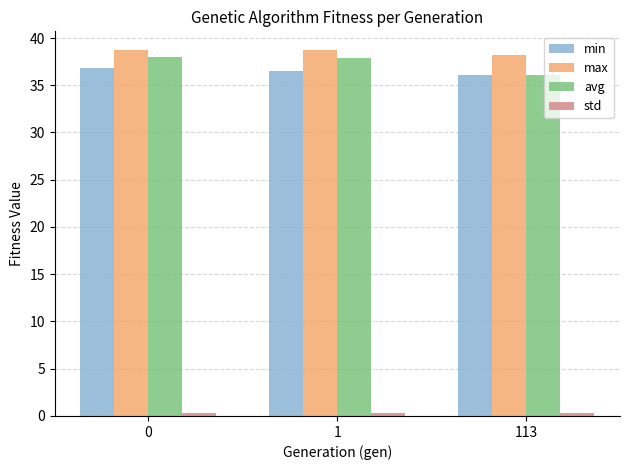

The value of max at 113 is 38.2. True or false?

True